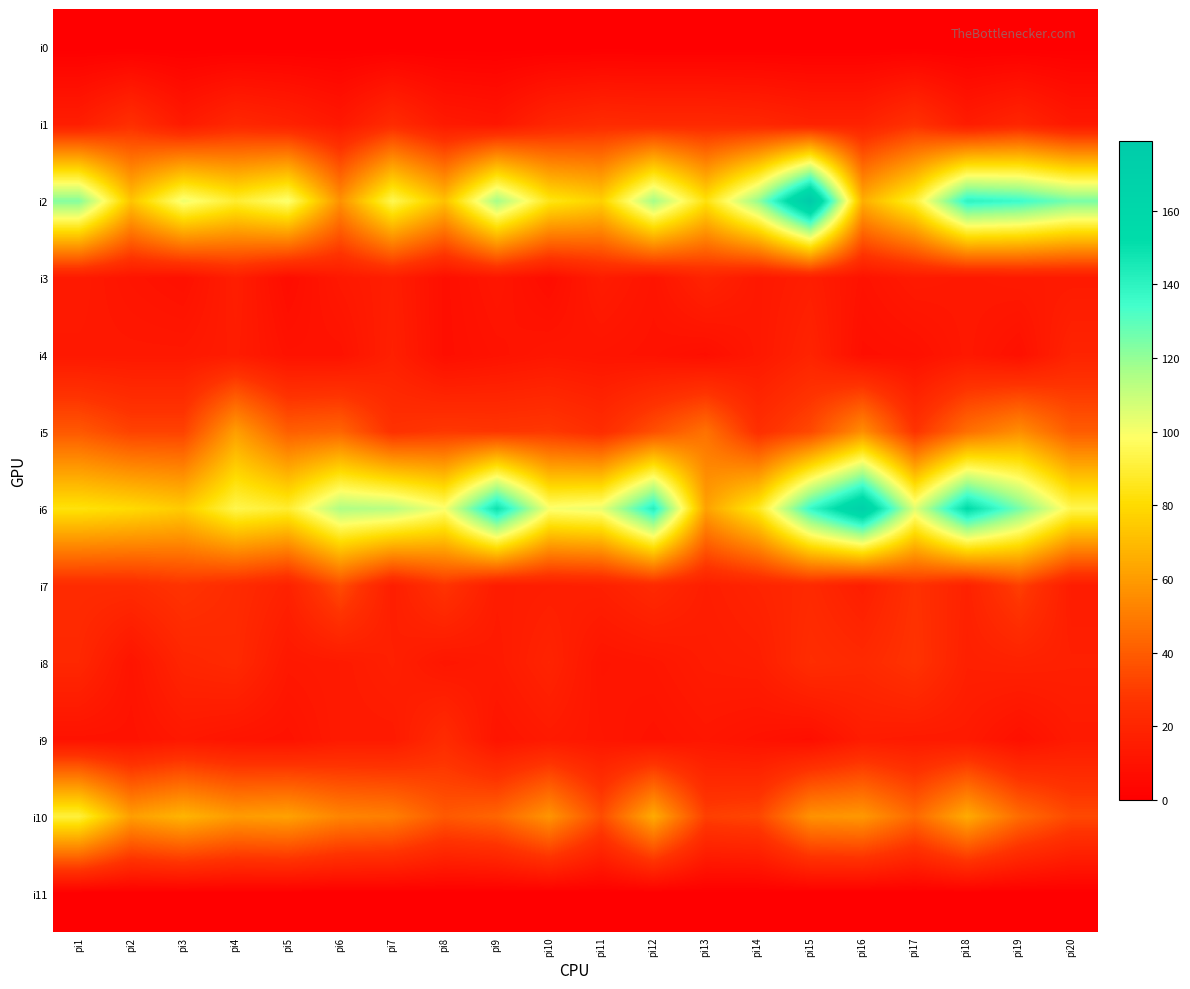

At how many categories does at least one series exceed 79?

20